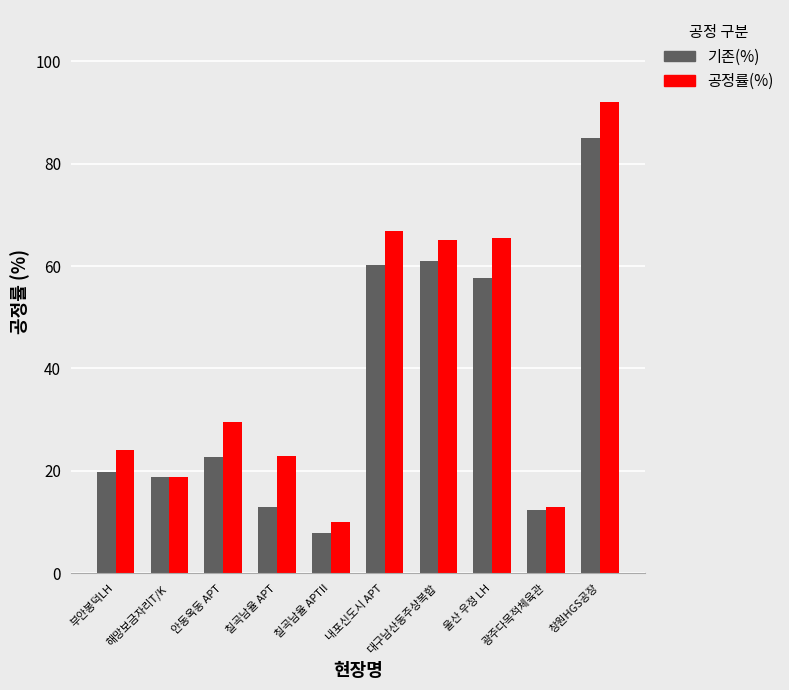

At which label does 기존(%) first exceed 22?

안동옥동 APT